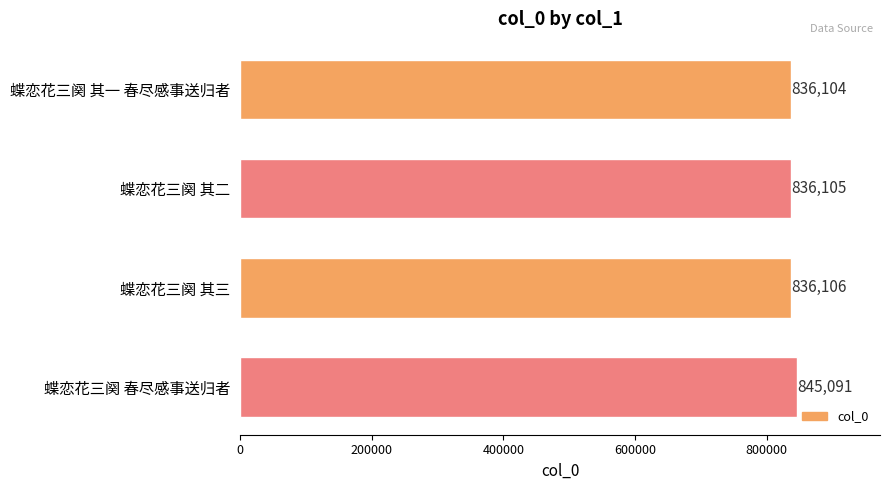

Between 蝶恋花三阕 春尽感事送归者 and 蝶恋花三阕 其三, which is larger?

蝶恋花三阕 春尽感事送归者